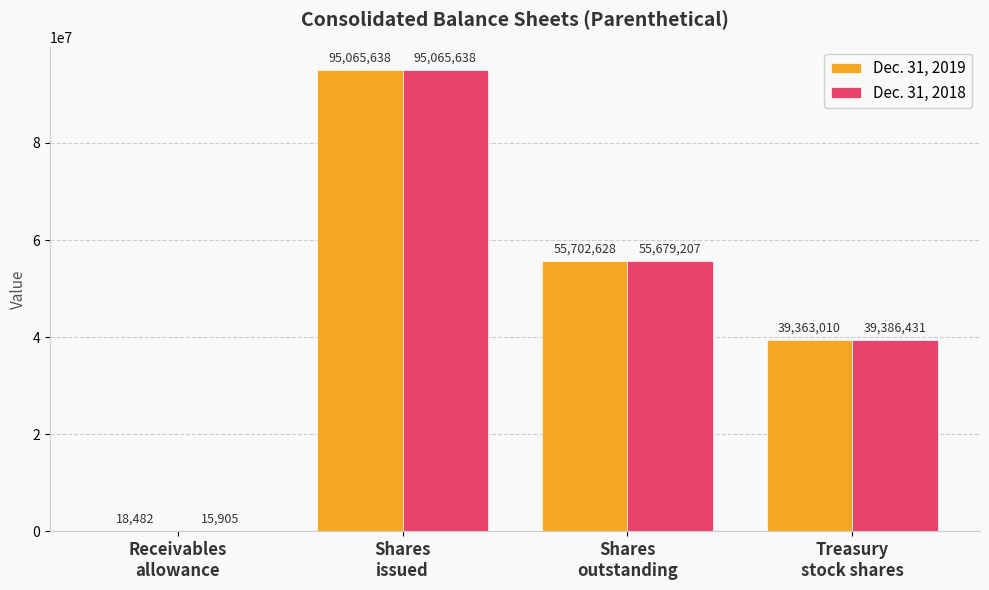

What is the highest value of the Dec. 31, 2018 series?

95065638